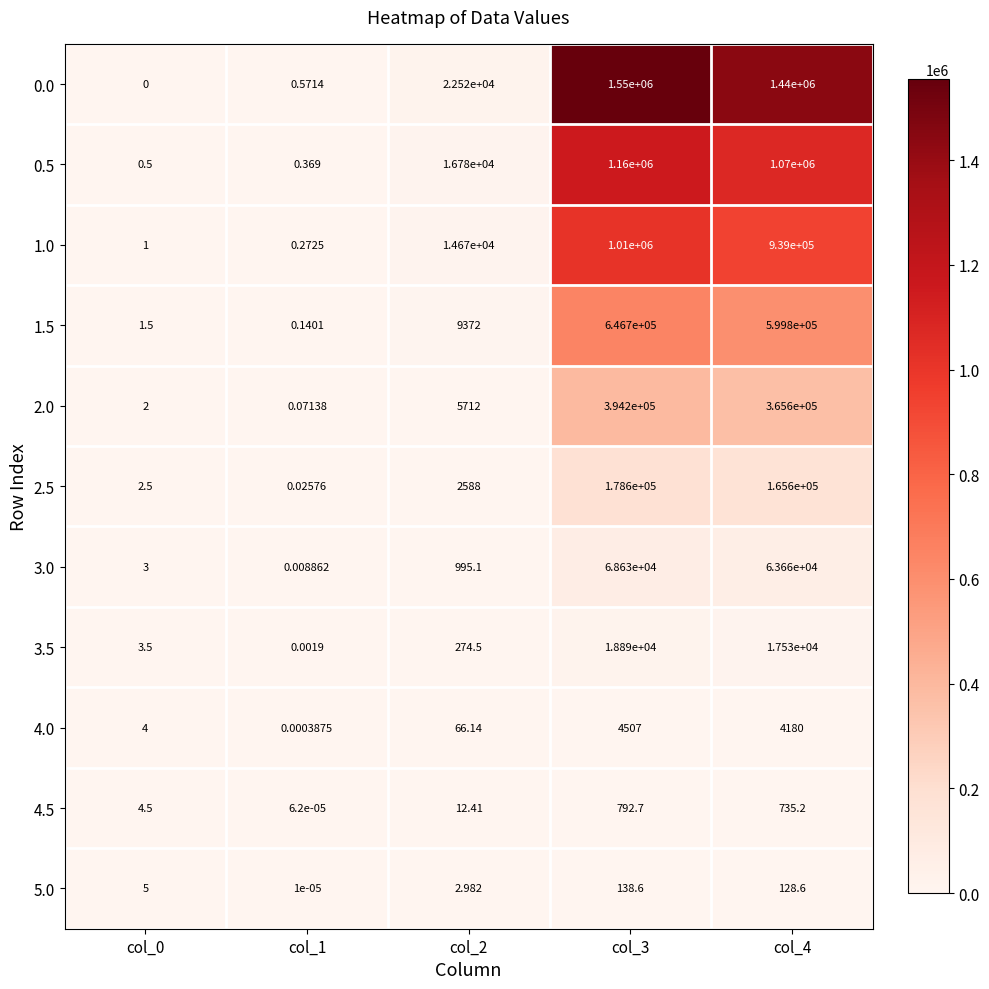

Is the value of 0.0 at col_3 greater than the value of 2.5 at col_2?

Yes